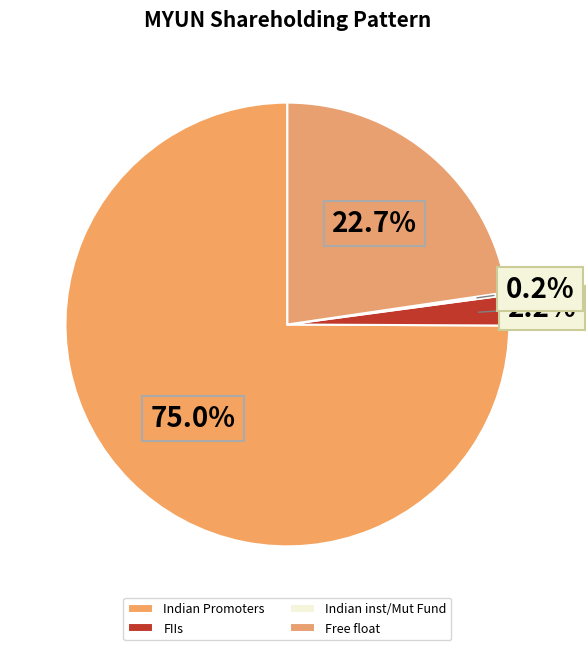

Rank the categories by value from lowest to highest.

Indian inst/Mut Fund, FIIs, Free float, Indian Promoters